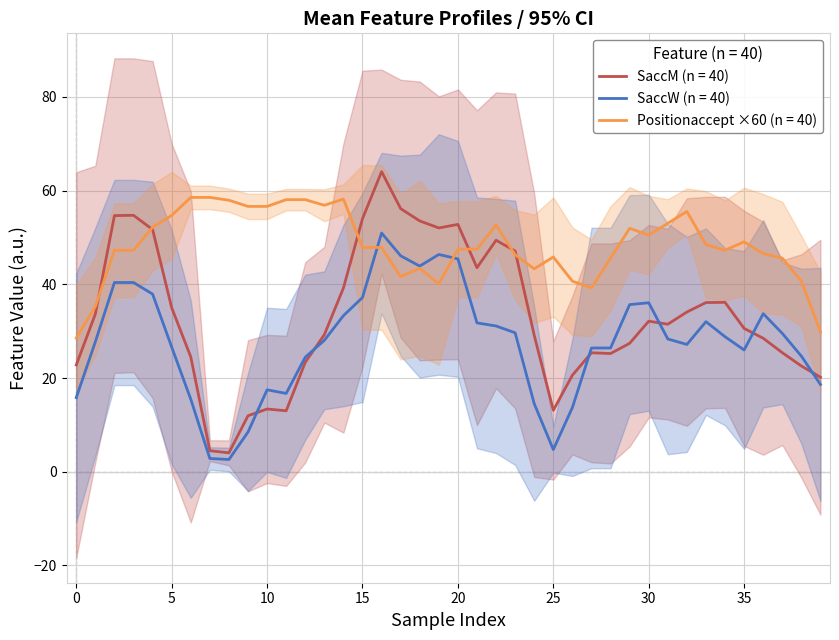

What is the lowest value of the Positionaccept ×60 (n = 40) series?

28.6